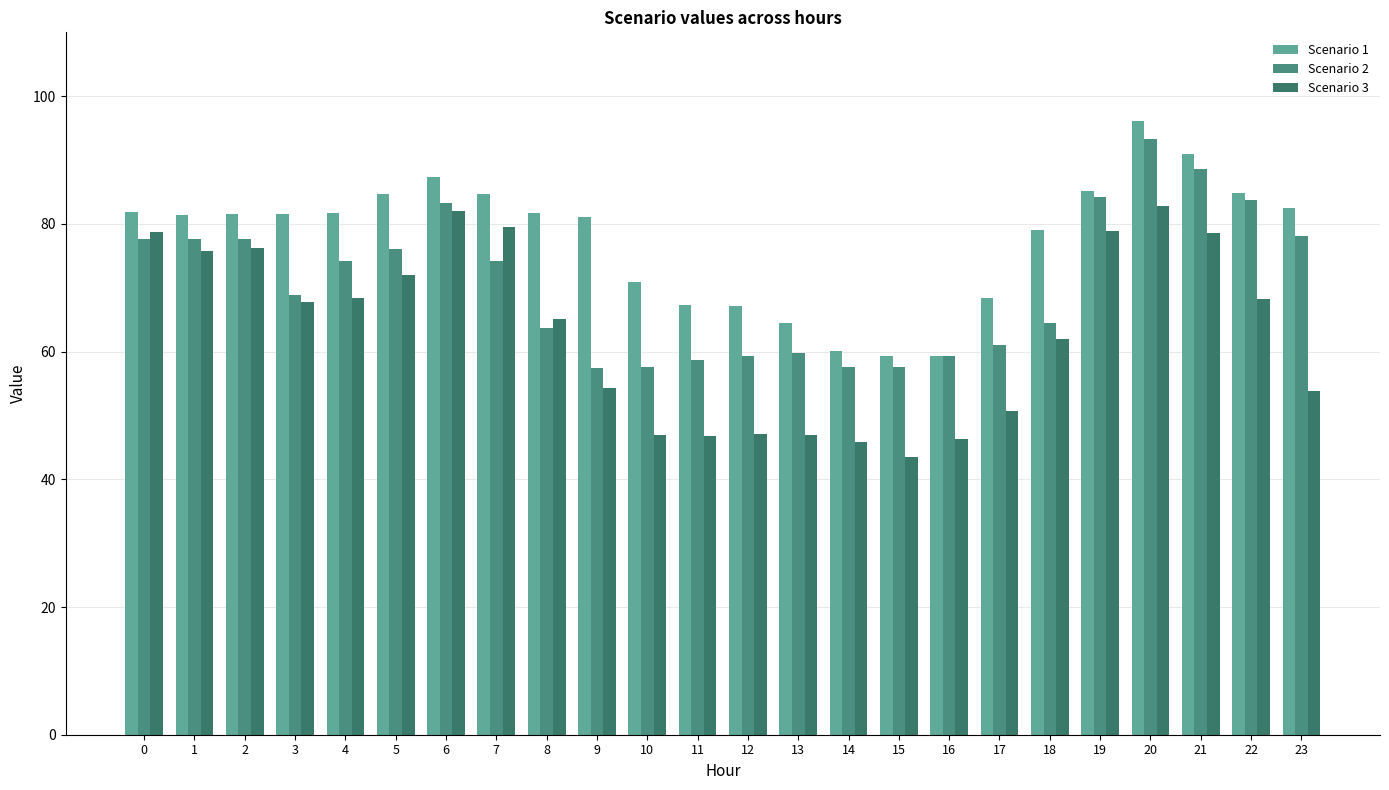

Reading right to left, what are all the values shown in this chart?

Scenario 1: 82.4	84.8	90.9	96.1	85.2	79.1	68.3	59.2	59.2	60.1	64.4	67.2	67.3	71.0	81.0	81.7	84.6	87.4	84.6	81.7	81.5	81.6	81.4	81.9
Scenario 2: 78.0	83.7	88.7	93.3	84.1	64.4	61.0	59.4	57.6	57.6	59.7	59.4	58.7	57.6	57.5	63.7	74.2	83.3	76.0	74.2	68.8	77.6	77.6	77.6
Scenario 3: 53.8	68.2	78.6	82.7	78.9	61.9	50.7	46.3	43.4	45.9	47.0	47.1	46.7	47.0	54.3	65.2	79.6	82.0	72.0	68.3	67.8	76.2	75.8	78.7